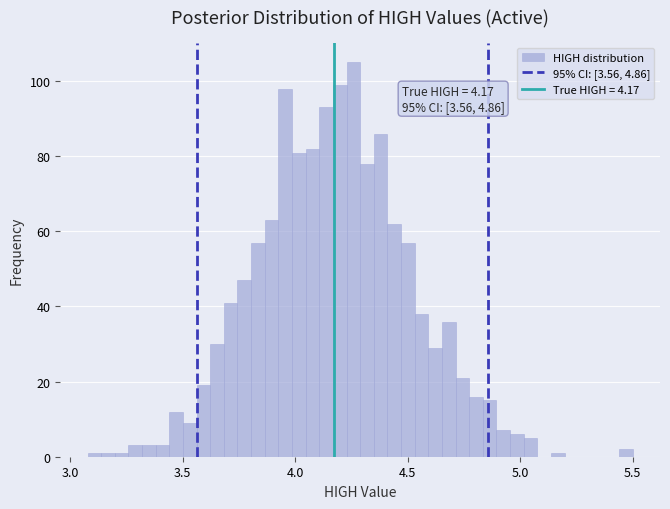

Read against the x-axis, roughly where is the centre of the tallest bar?

4.25